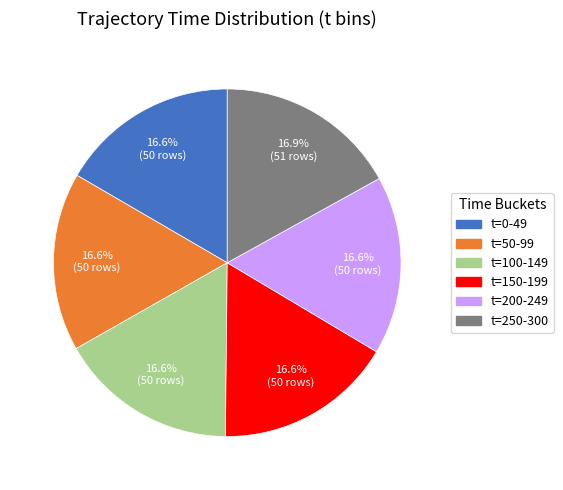

Does any single category account for the majority?

No